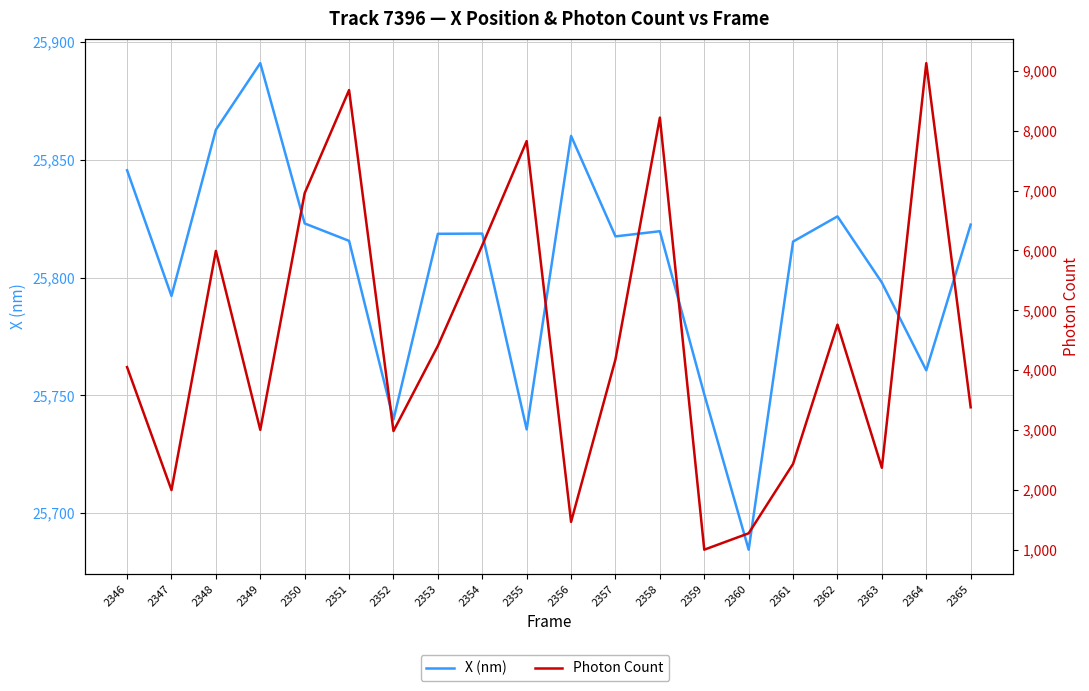

Reading left to right, transcribe all the data shown in this chart.

X (nm): 25845.6	25792.2	25862.8	25891.1	25823.0	25815.6	25739.7	25818.6	25818.7	25735.5	25860.2	25817.5	25819.7	25750.4	25684.4	25815.3	25826.0	25797.9	25760.6	25822.5
Photon Count: 4049.1	1994.0	5991.5	3000.8	6956.9	8680.4	2980.5	4405.4	6086.4	7827.1	1462.4	4178.9	8220.3	997.5	1271.6	2432.2	4759.2	2366.7	9130.3	3377.7